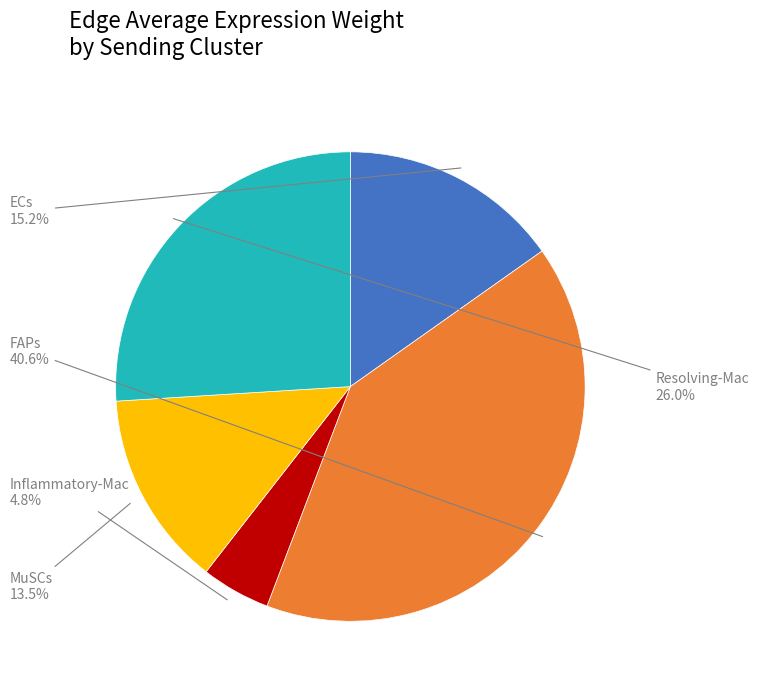

What percentage is NOT represented by ECs?

84.8%